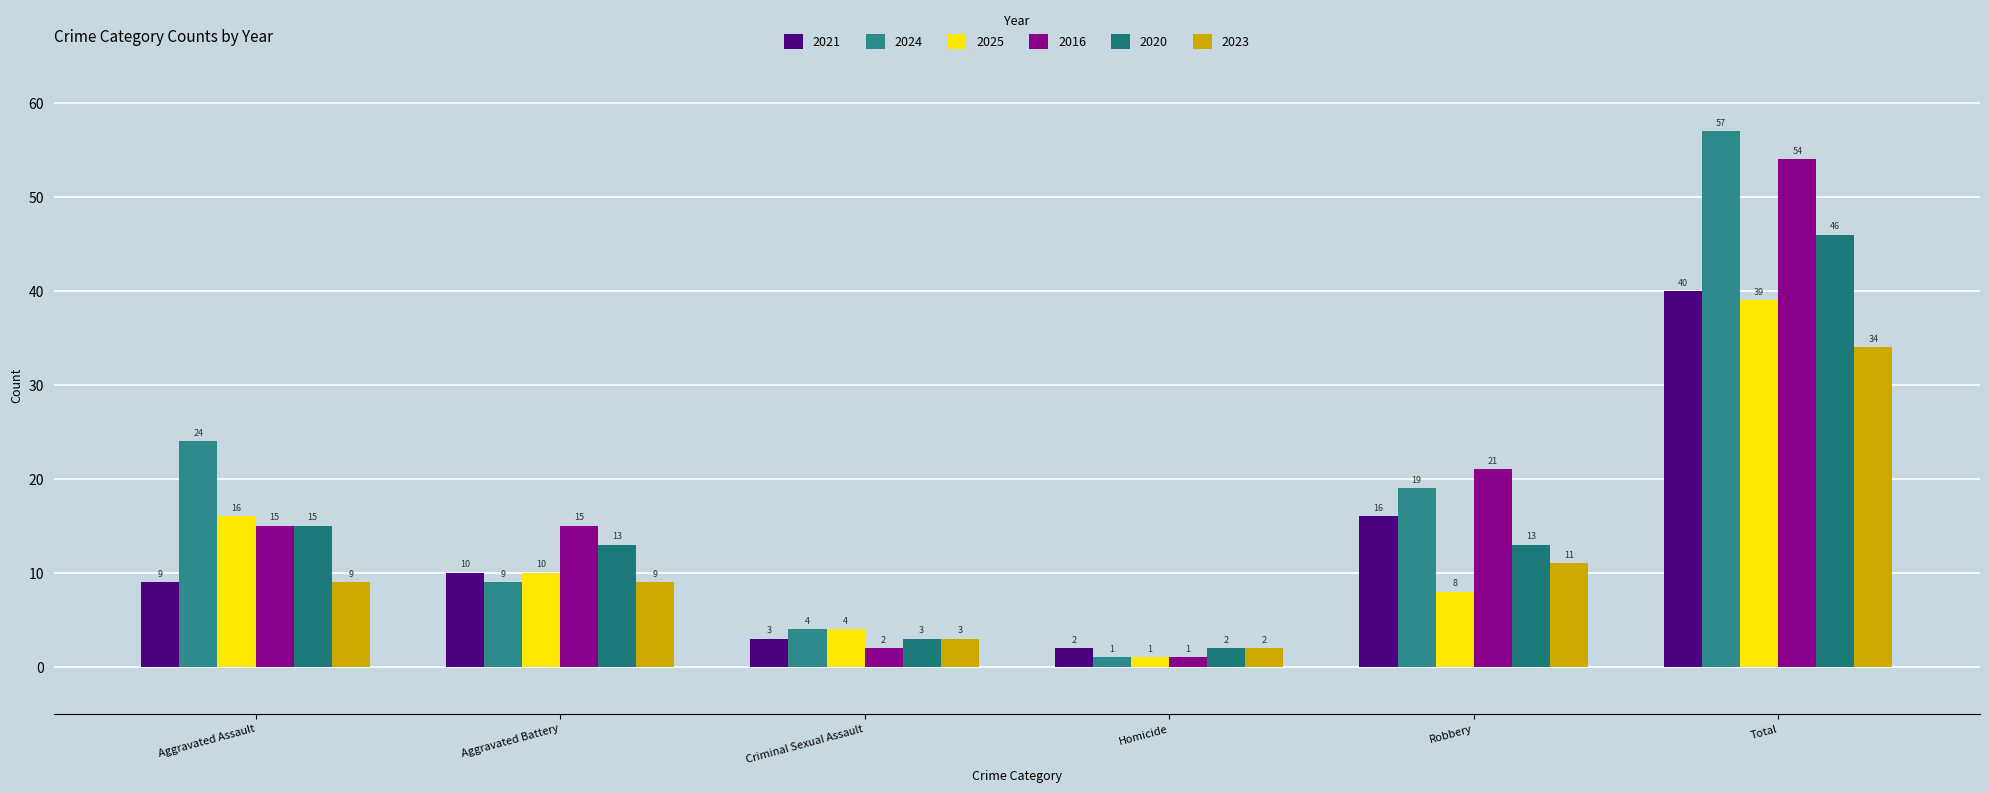

Reading left to right, what are all the values shown in this chart?

2021: Aggravated Assault=9	Aggravated Battery=10	Criminal Sexual Assault=3	Homicide=2	Robbery=16	Total=40
2024: Aggravated Assault=24	Aggravated Battery=9	Criminal Sexual Assault=4	Homicide=1	Robbery=19	Total=57
2025: Aggravated Assault=16	Aggravated Battery=10	Criminal Sexual Assault=4	Homicide=1	Robbery=8	Total=39
2016: Aggravated Assault=15	Aggravated Battery=15	Criminal Sexual Assault=2	Homicide=1	Robbery=21	Total=54
2020: Aggravated Assault=15	Aggravated Battery=13	Criminal Sexual Assault=3	Homicide=2	Robbery=13	Total=46
2023: Aggravated Assault=9	Aggravated Battery=9	Criminal Sexual Assault=3	Homicide=2	Robbery=11	Total=34